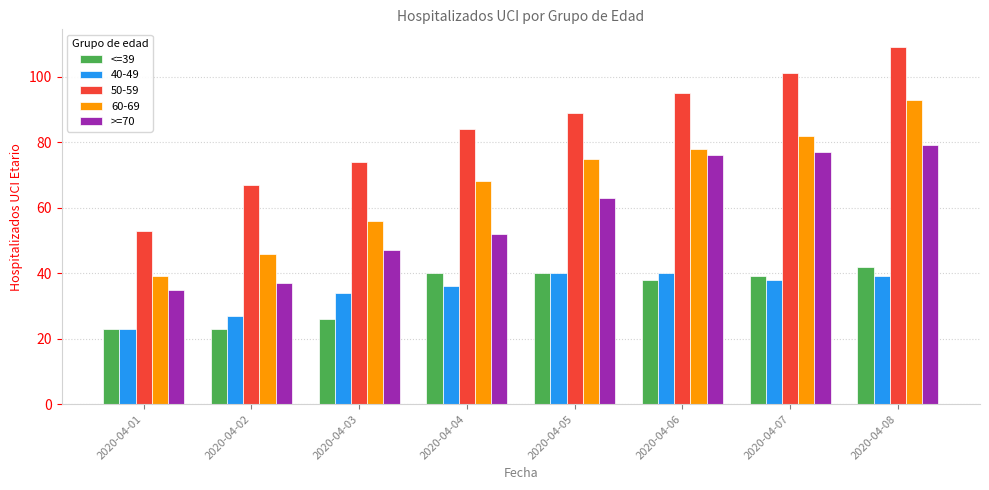

The >=70 series shows 15 at 2020-04-01. True or false?

False